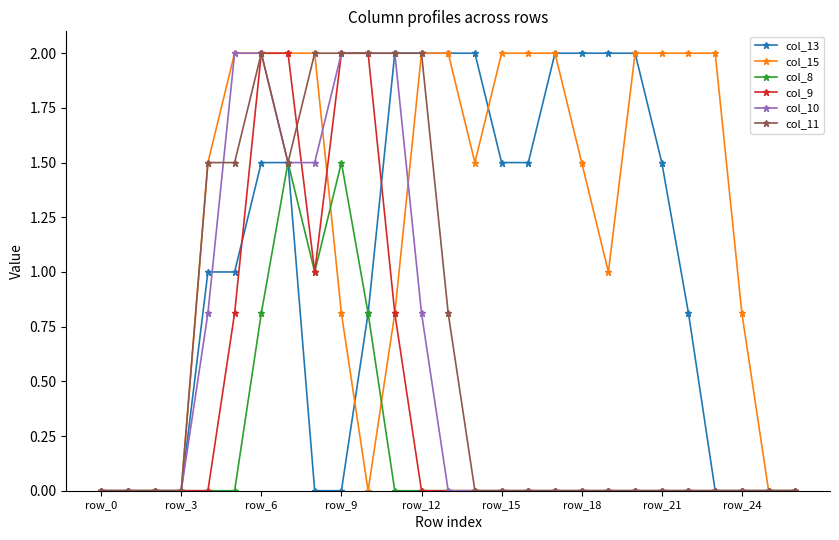

What is the maximum value shown in the chart?

2.0